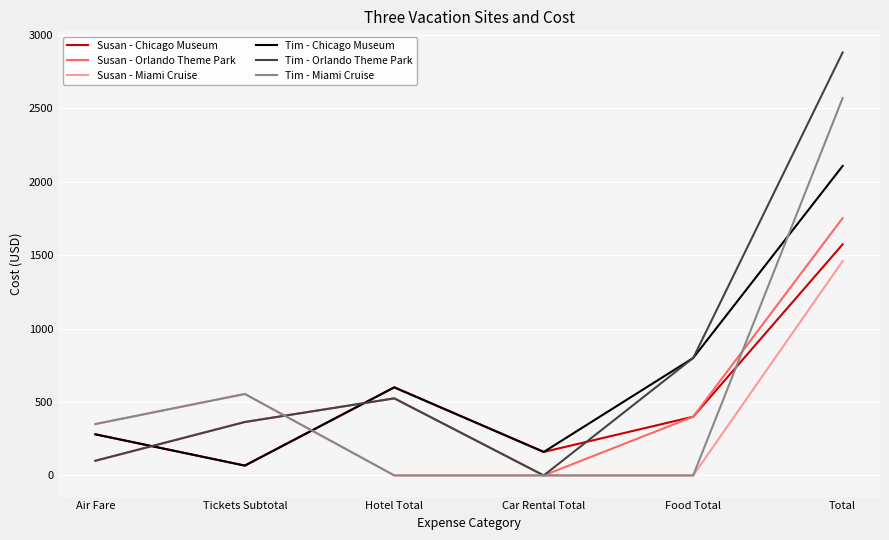

How many values in the Susan - Miami Cruise series are below 350?

3